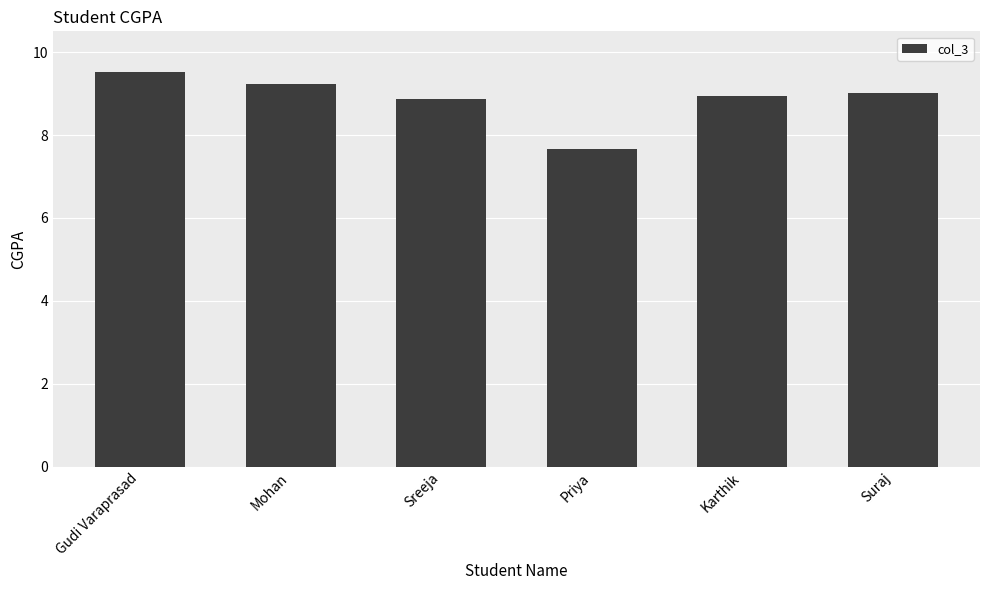

Between Karthik and Gudi Varaprasad, which is larger?

Gudi Varaprasad